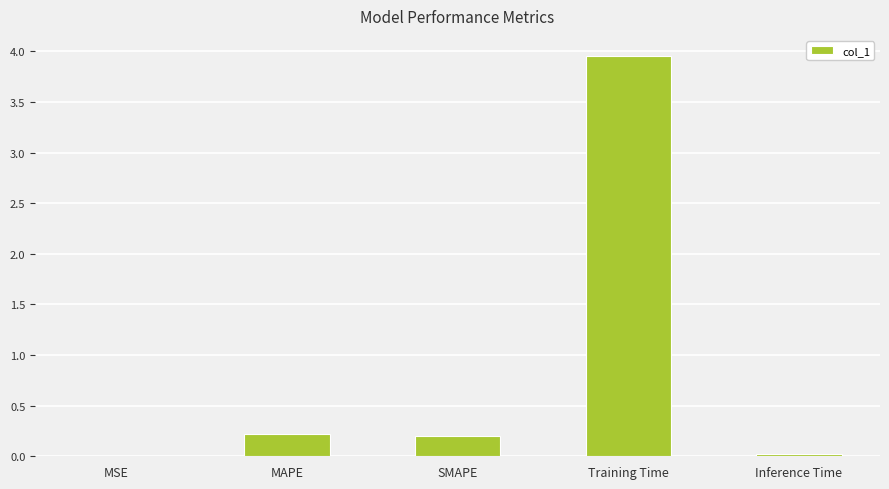

What is the average value?

0.9